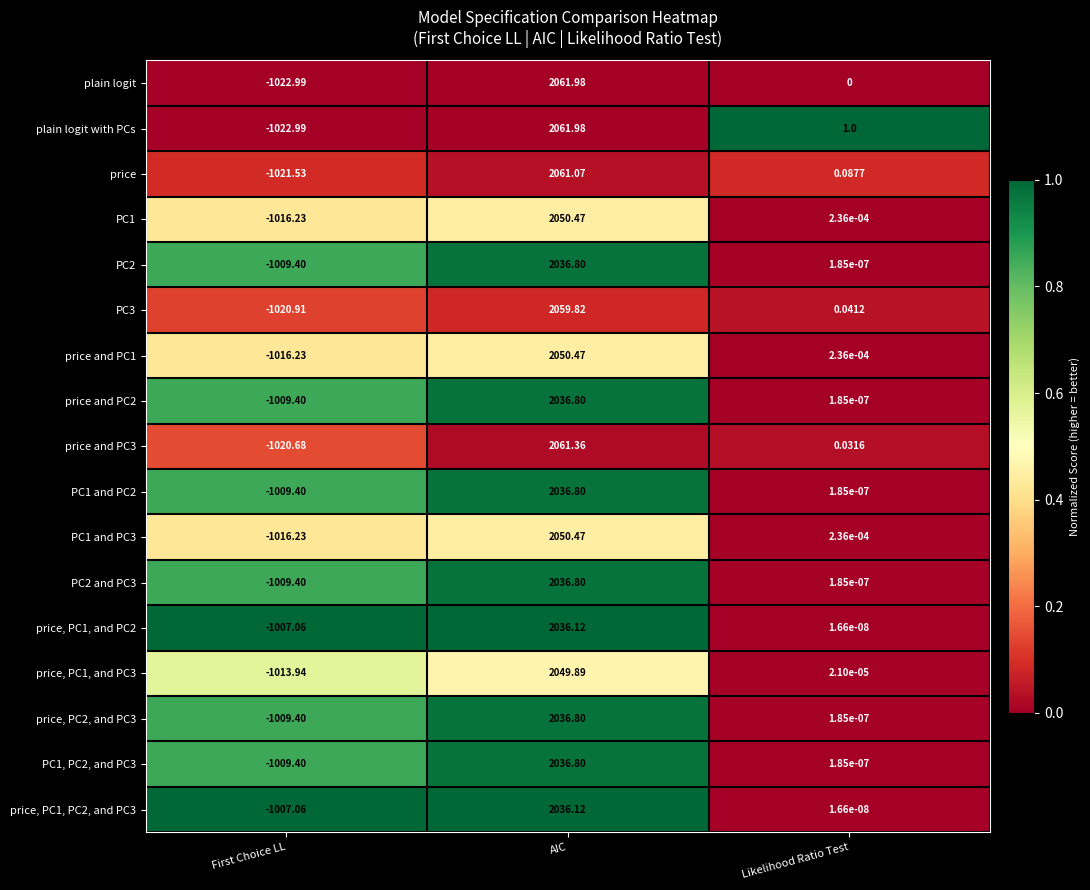

Between First Choice LL and Likelihood Ratio Test, which series saw the biggest shift?

plain logit with PCs